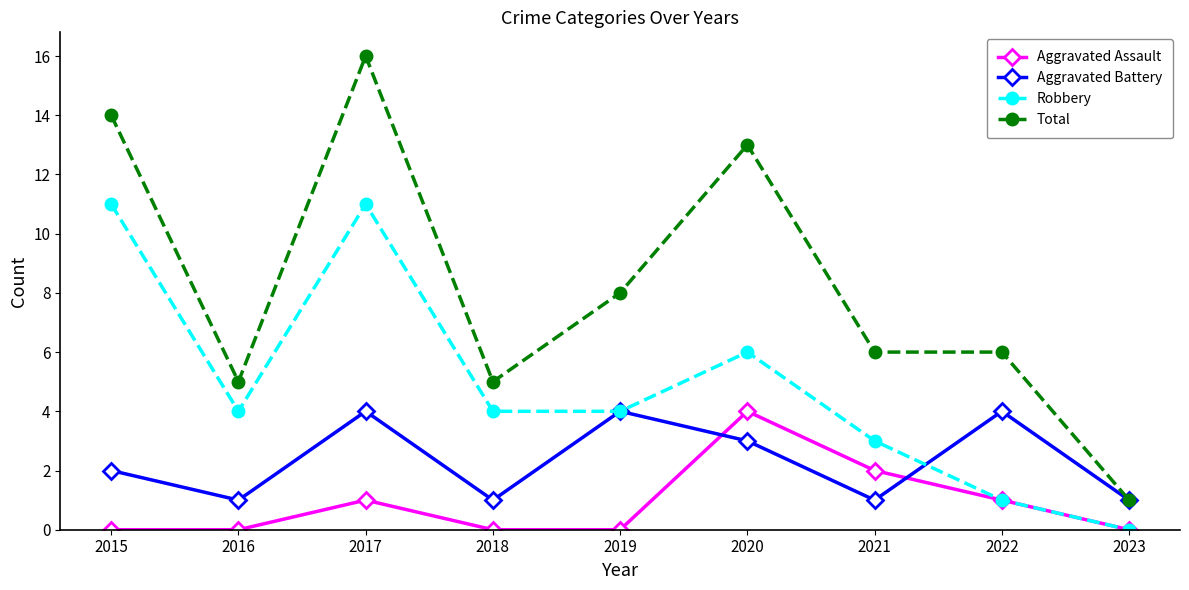

Which series ends up on top after the final intersection of Robbery and Aggravated Battery?

Aggravated Battery